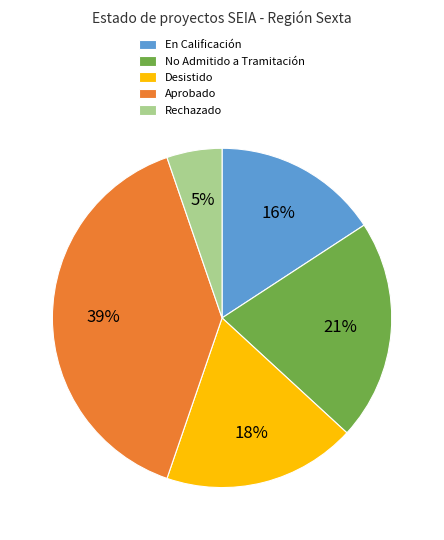

Which slice is the largest?

Aprobado